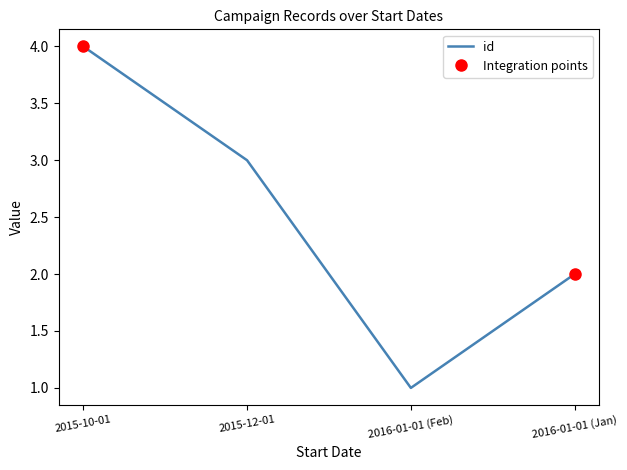

Is it true that id equals 4 at 2015-12-01?

False